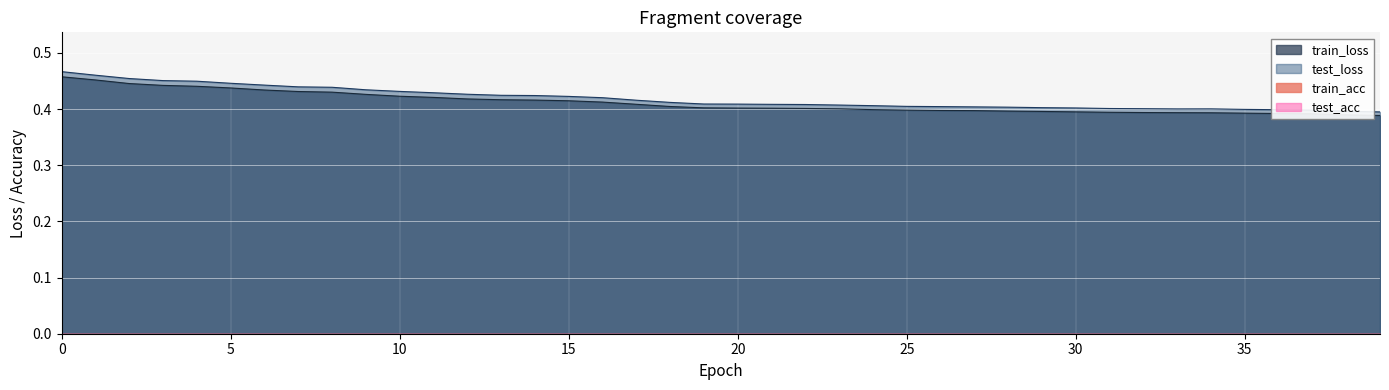

What is the average value of the train_loss series?

0.4